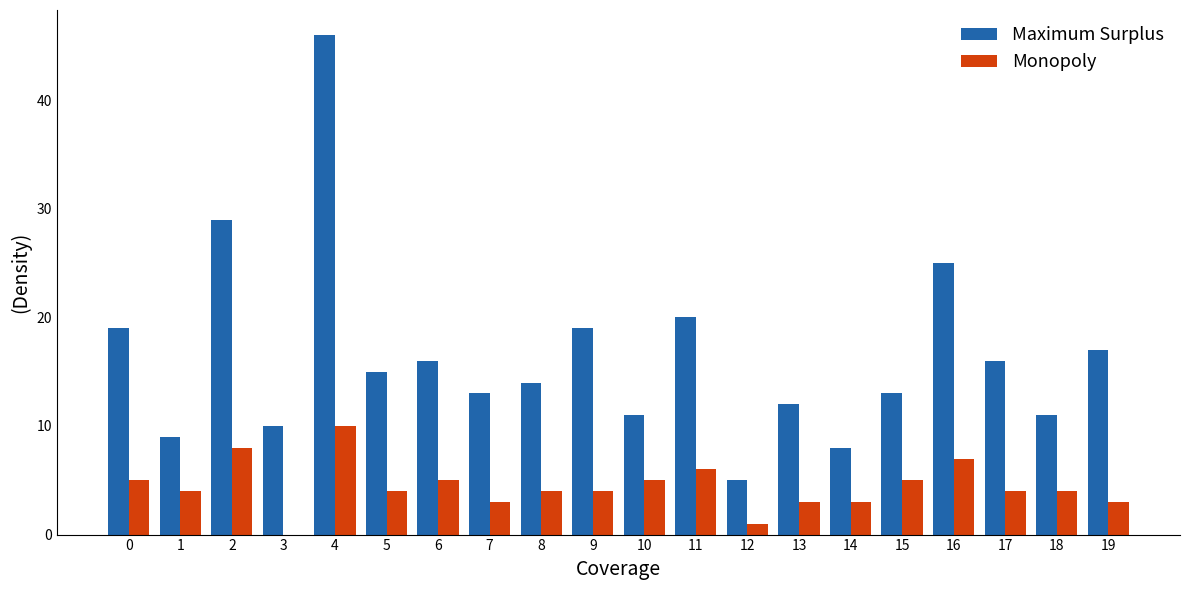

Which series has the widest spread of values?

Maximum Surplus